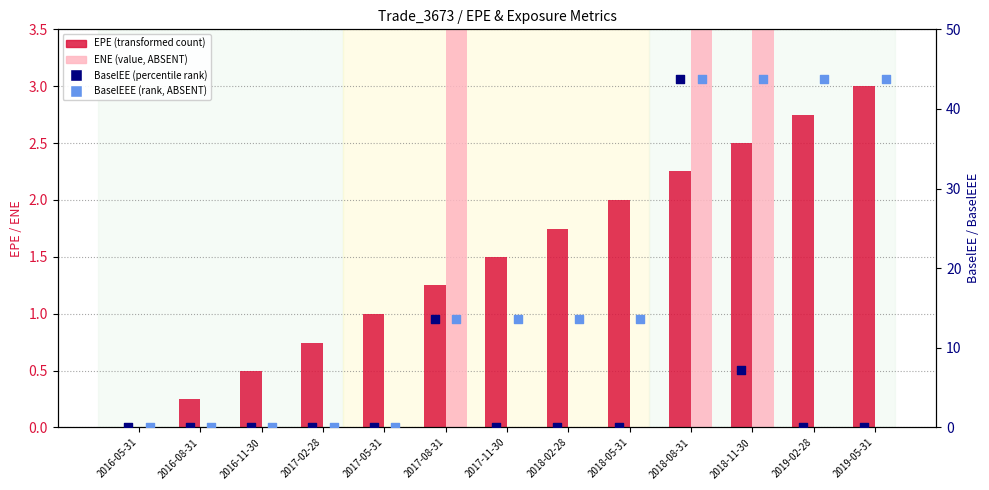

At which category is the sum across all series the highest?

2018-08-31